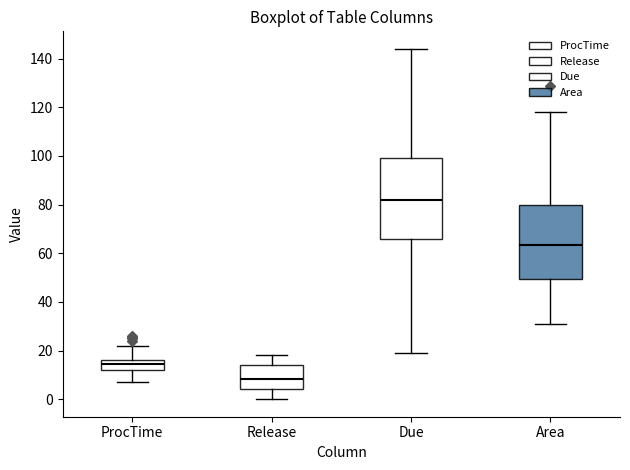

Where does the median line of the box for Release sit on the y-axis? The values are not printed on the chart, so give them approximately, as read against the axis.

8